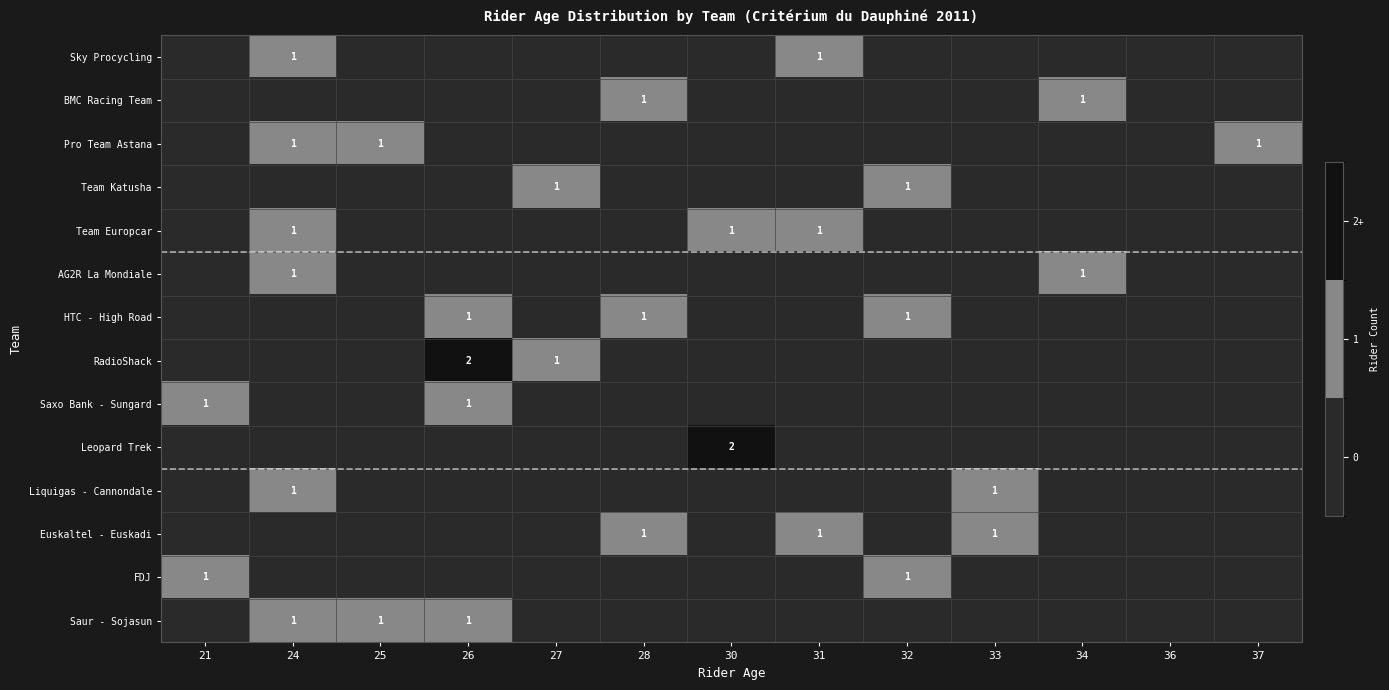

How many data points does each series have?

13